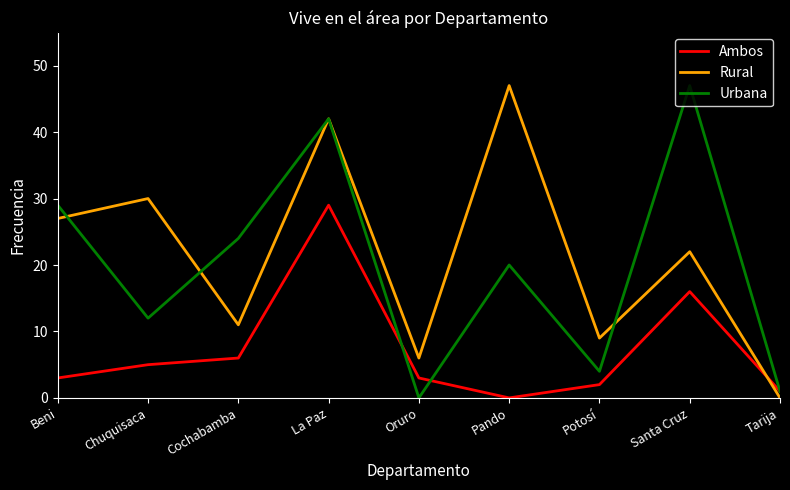

True or false: Rural and Ambos intersect in this chart.

True